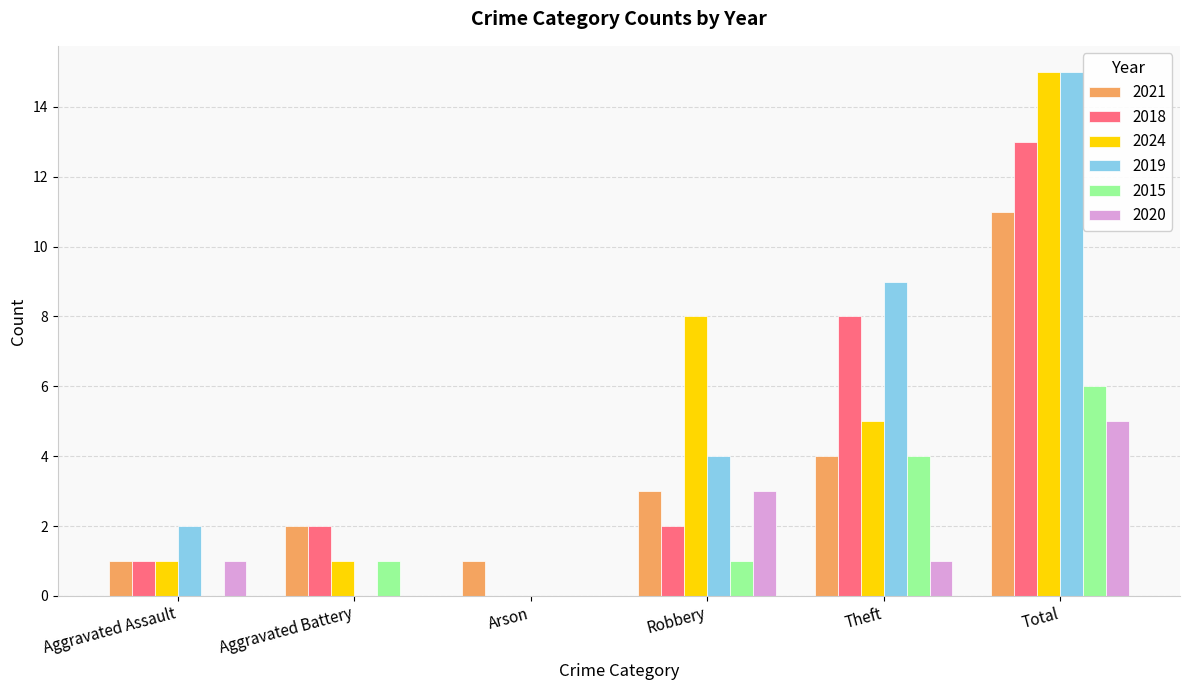

What is the sum of the 2024 values at Robbery and Aggravated Battery?

9